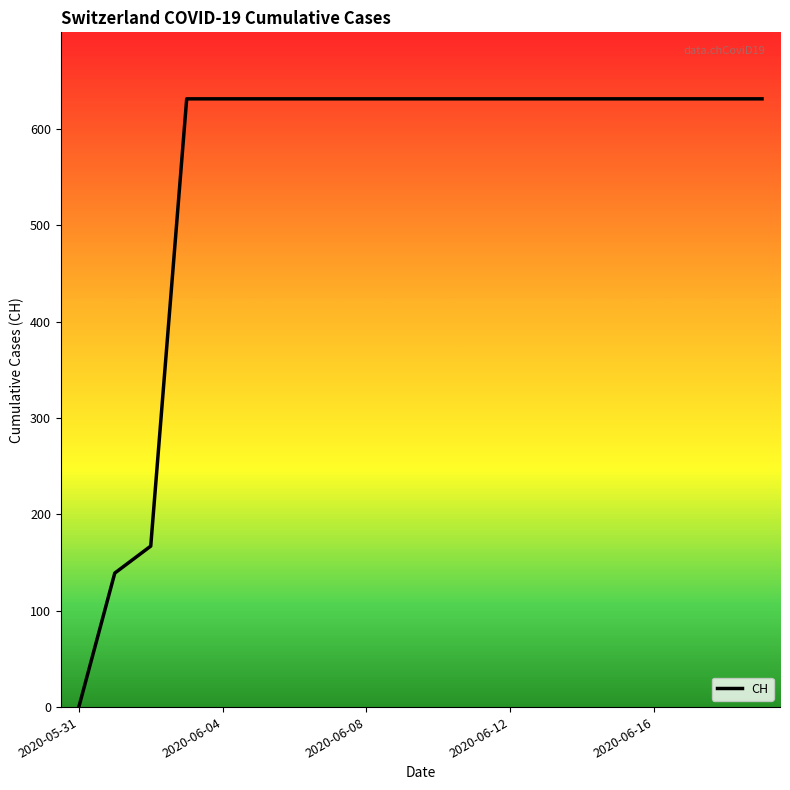

What is the difference between the maximum and minimum values?

631